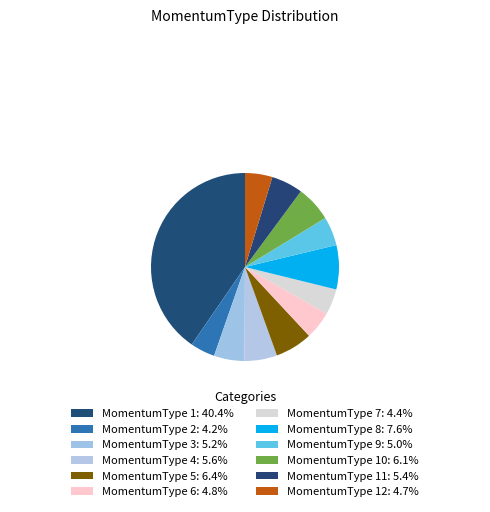

Count the number of slices in the pie.

12